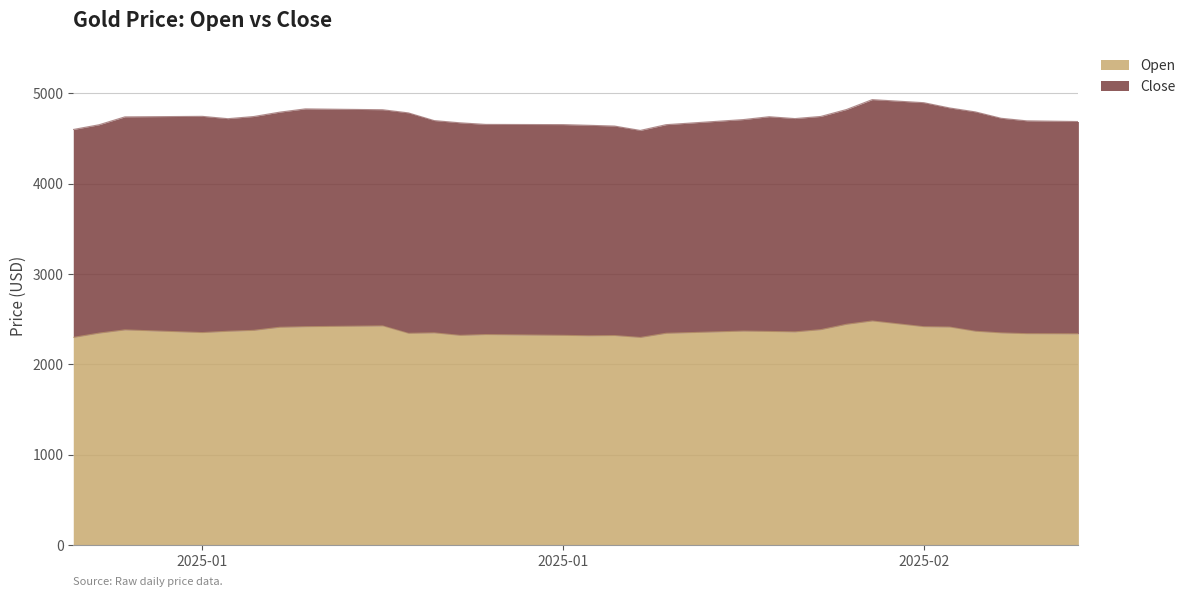

Does the chart display data point markers on the line(s)?

No